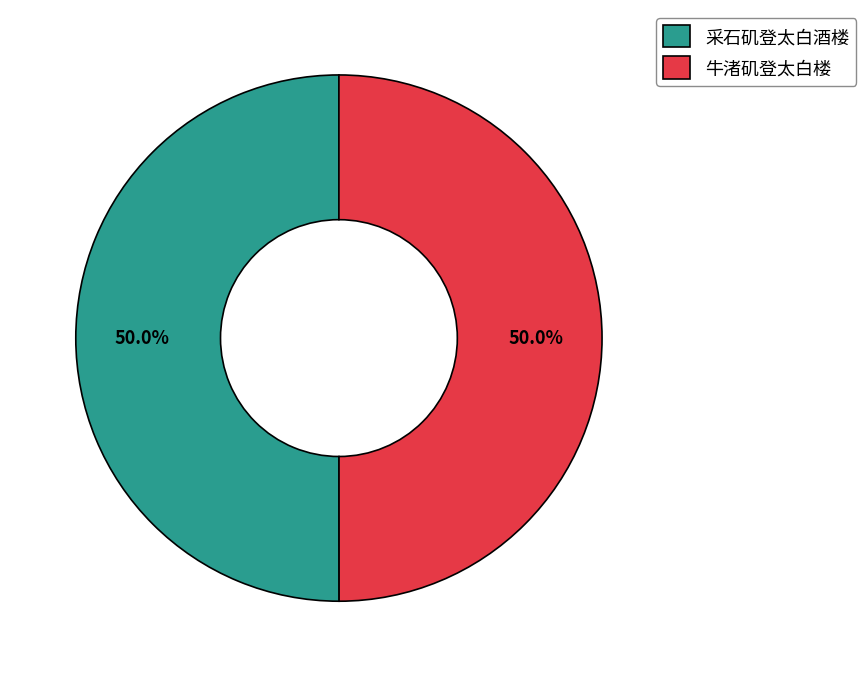

What percentage do 牛渚矶登太白楼 and 采石矶登太白酒楼 together represent?

100.0%